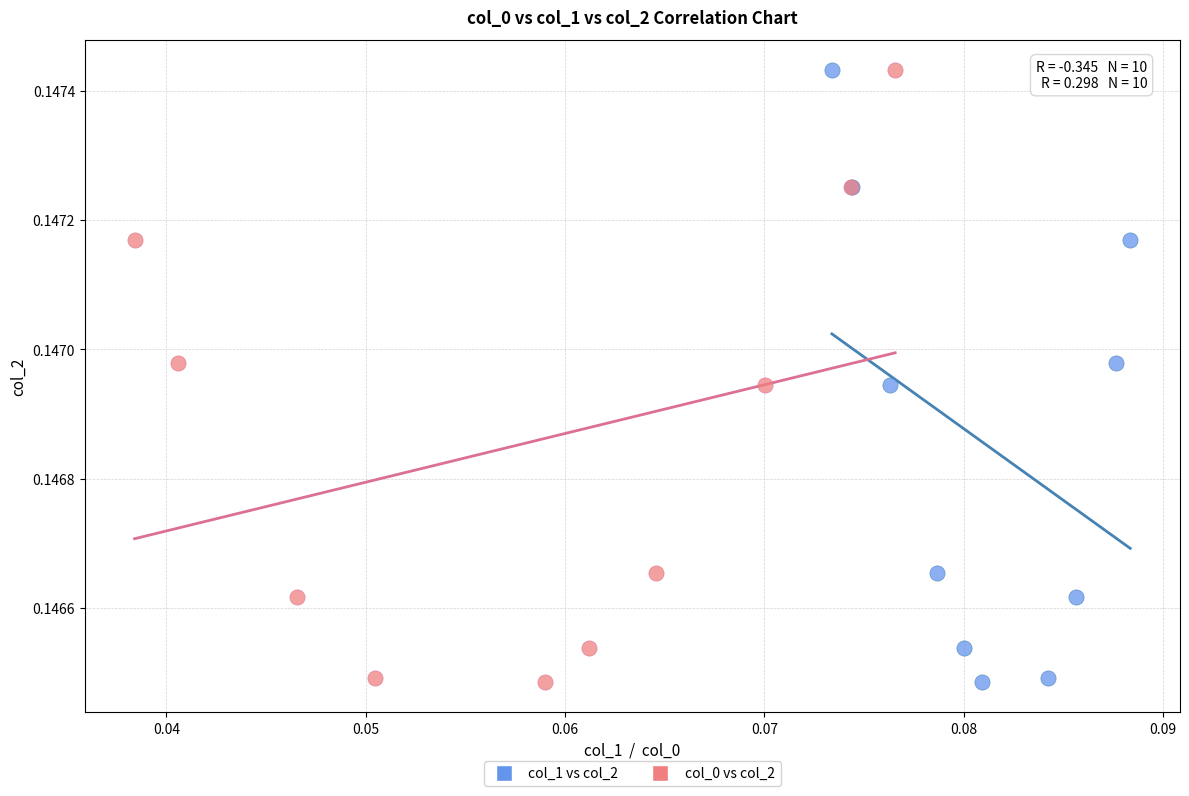

What are all the series names shown in the legend?

col_1 vs col_2, col_0 vs col_2